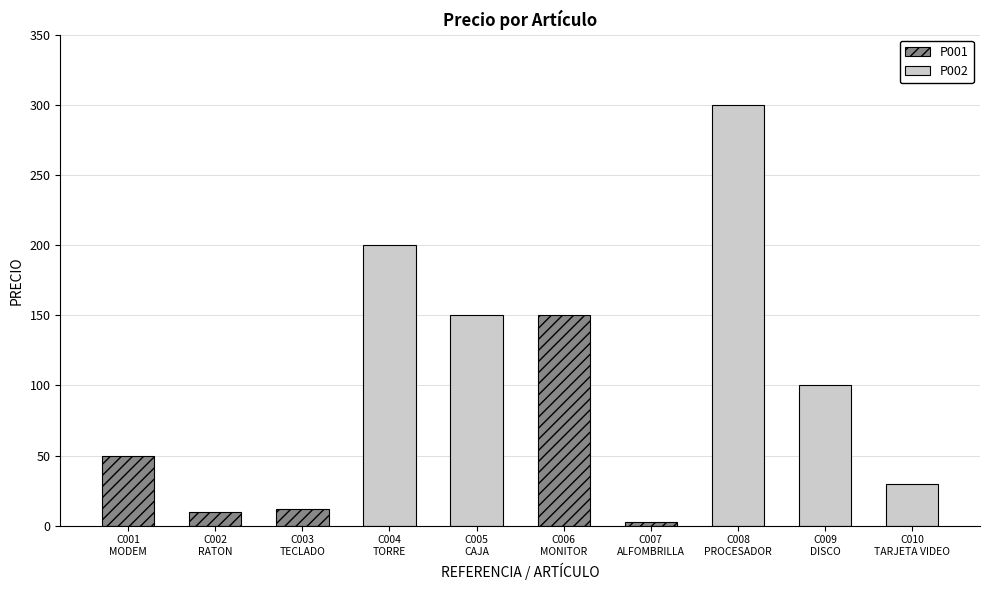

What is the label of the 9th bar from the left?

C009
DISCO